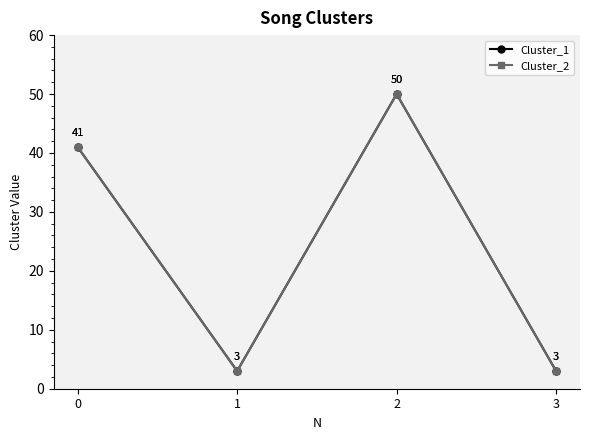

True or false: Cluster_1 and Cluster_2 intersect in this chart.

False